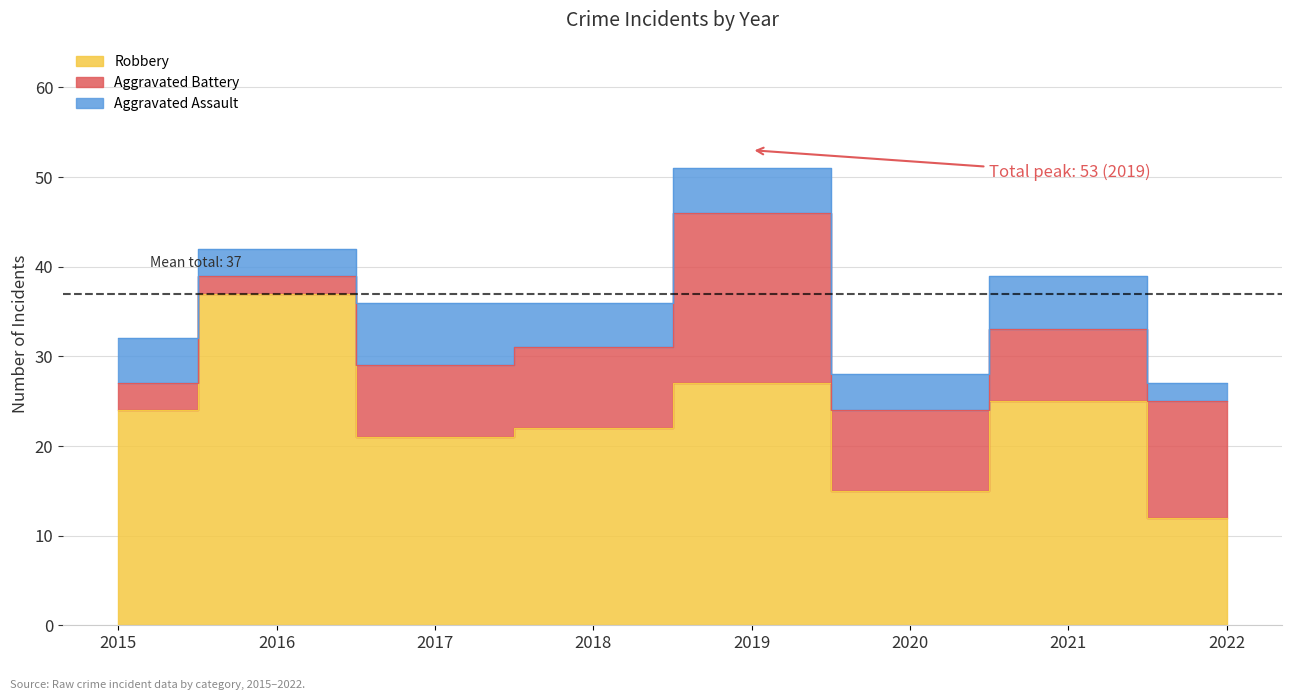

Reading left to right, list all the values displayed in this chart.

Robbery: 2015=24	2016=37	2017=21	2018=22	2019=27	2020=15	2021=25	2022=12
Total: 2015=32	2016=42	2017=36	2018=36	2019=51	2020=28	2021=39	2022=27